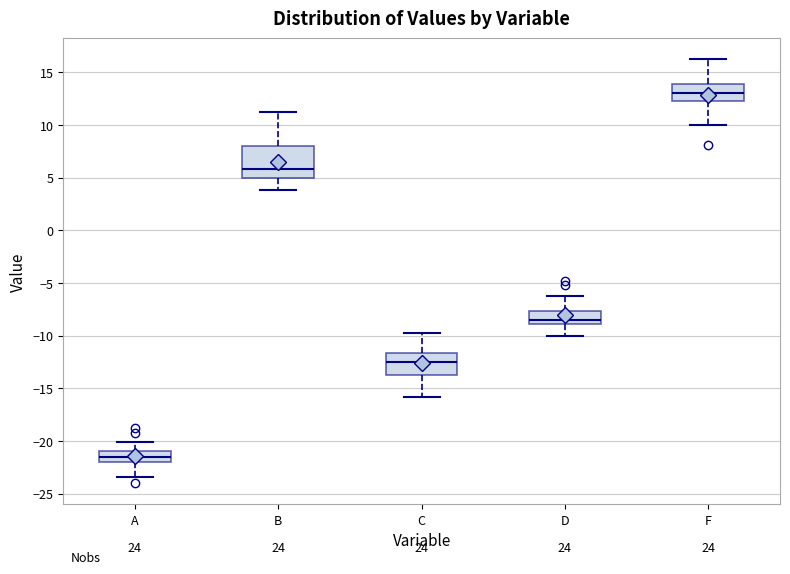

Reading left to right, transcribe this box plot: for each box, give where its median line is, the range the box spans, and where its two whiskers end, as read against the y-axis. The values are not printed on the chart, so give them approximately, as read against the axis.

A: median -21.5, box -22.0 to -21.0, whiskers -23.5 to -20.0
B: median 6.0, box 5.0 to 8.0, whiskers 4.0 to 11.0
C: median -12.5, box -13.5 to -11.5, whiskers -16.0 to -10.0
D: median -8.5, box -9.0 to -7.5, whiskers -10.0 to -6.5
F: median 13.0, box 12.5 to 14.0, whiskers 10.0 to 16.0